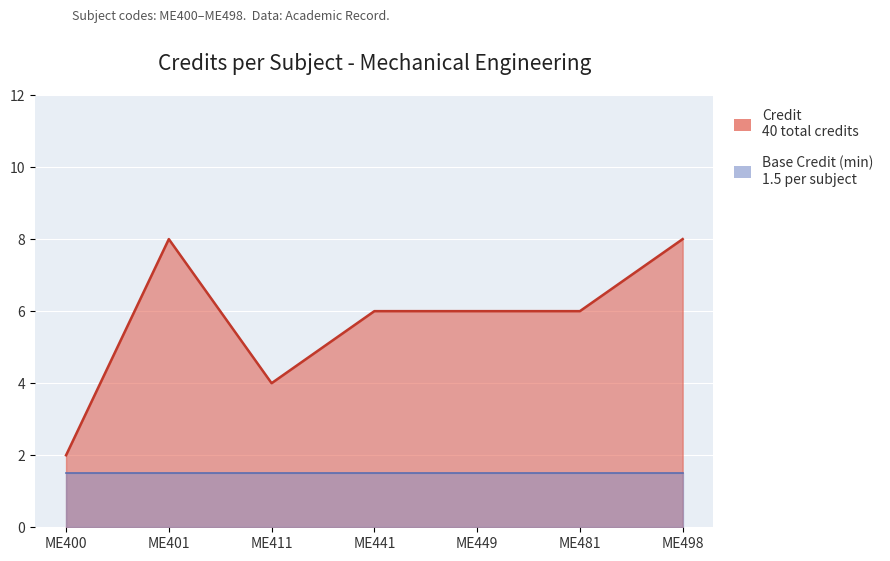

What is the minimum value shown in the chart?

2